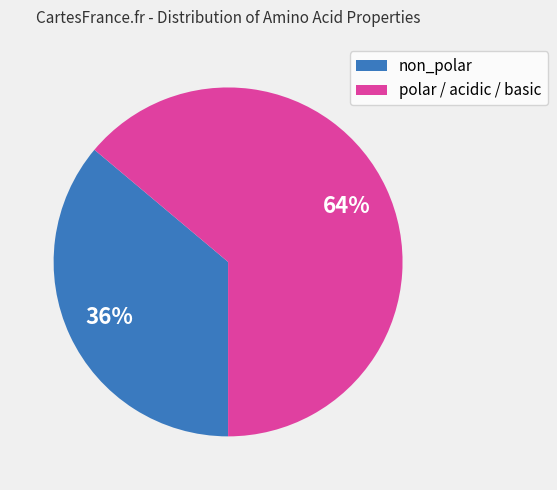

Does any single category account for the majority?

Yes